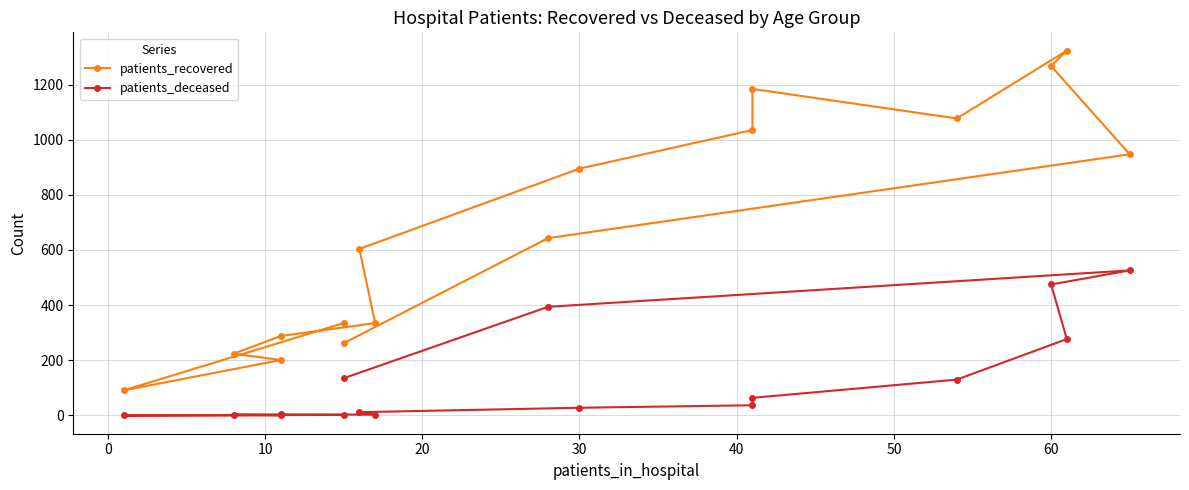

What is the total value across all series at 10?

202